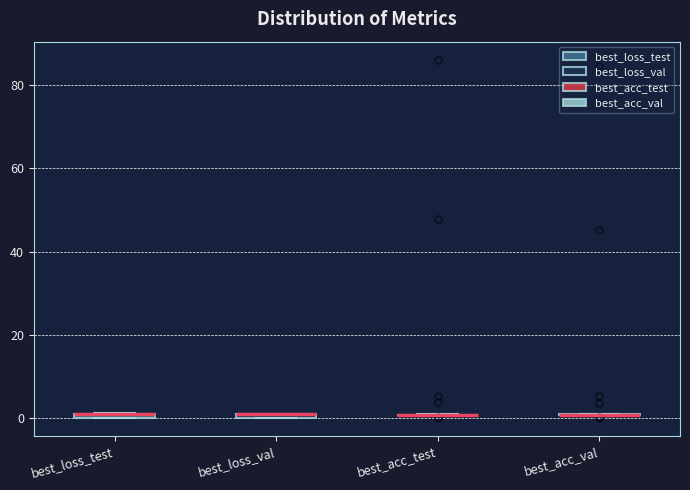

Where is the lower edge of the box for best_loss_val on the y-axis? The values are not printed on the chart, so give them approximately, as read against the axis.

0